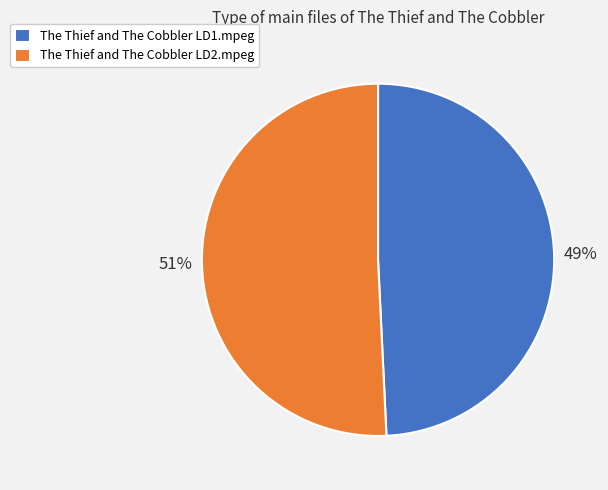

Combined, do The Thief and The Cobbler LD2.mpeg and The Thief and The Cobbler LD1.mpeg account for over 50%?

Yes